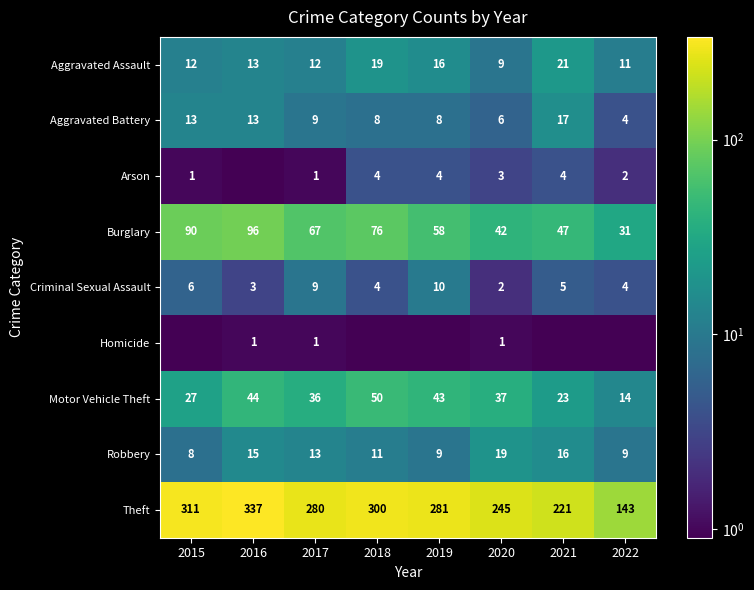

What is the spread (max minus min) of values at 2022?

142.5